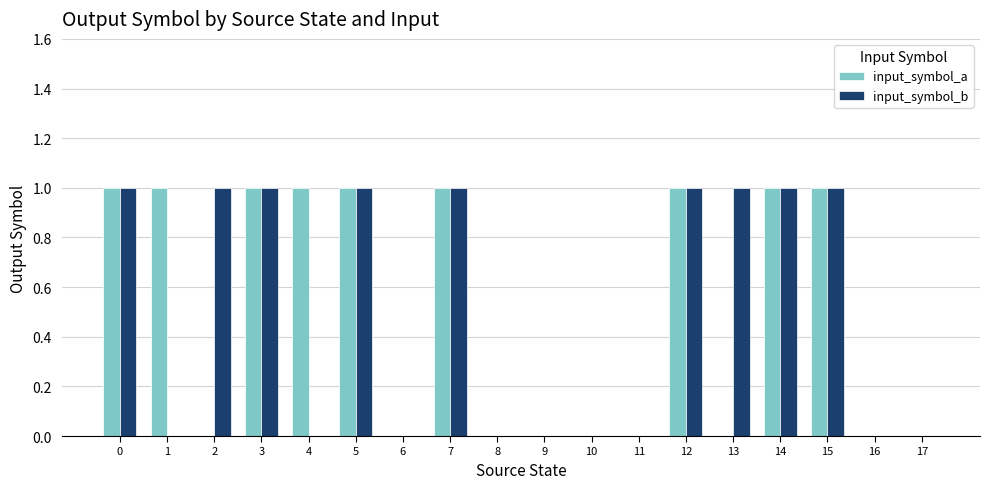

What is the sum of all input_symbol_b values?

9